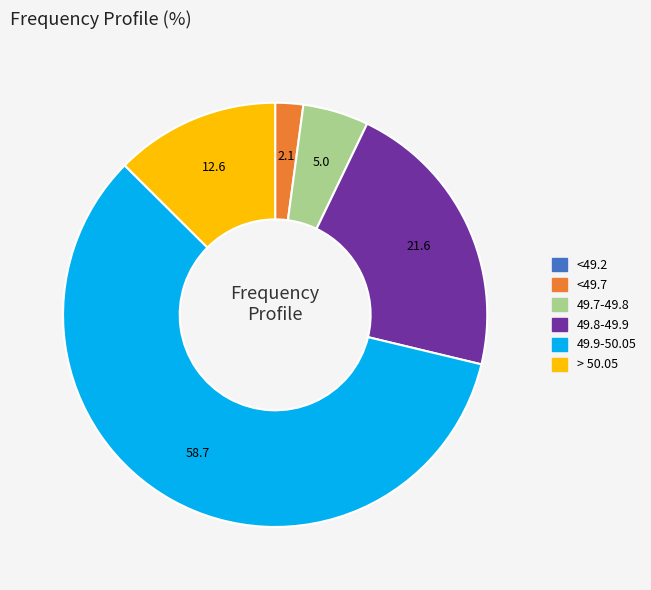

Which slice is the largest?

49.9-50.05